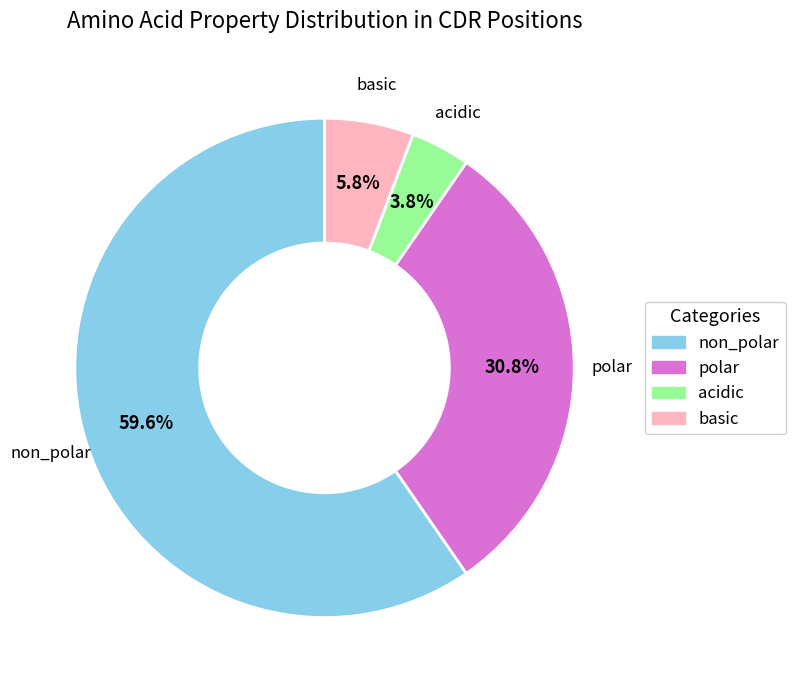

How many segments does this pie chart have?

4